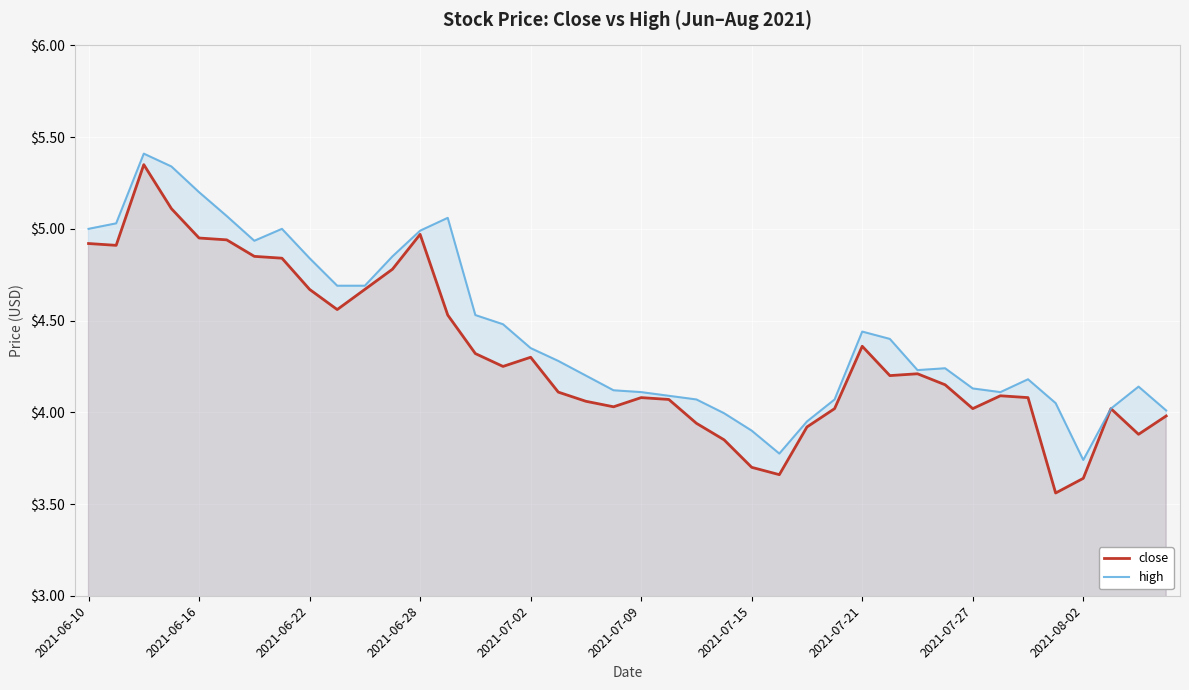

Reading left to right, list all the values displayed in this chart.

close: 4.9	4.9	5.3	5.1	5.0	4.9	4.8	4.8	4.7	4.6	4.7	4.8	5.0	4.5	4.3	4.2	4.3	4.1	4.1	4.0	4.1	4.1	3.9	3.9	3.7	3.7	3.9	4.0	4.4	4.2	4.2	4.2	4.0	4.1	4.1	3.6	3.6	4.0	3.9	4.0
high: 5.0	5.0	5.4	5.3	5.2	5.1	4.9	5.0	4.8	4.7	4.7	4.8	5.0	5.1	4.5	4.5	4.3	4.3	4.2	4.1	4.1	4.1	4.1	4.0	3.9	3.8	4.0	4.1	4.4	4.4	4.2	4.2	4.1	4.1	4.2	4.0	3.7	4.0	4.1	4.0